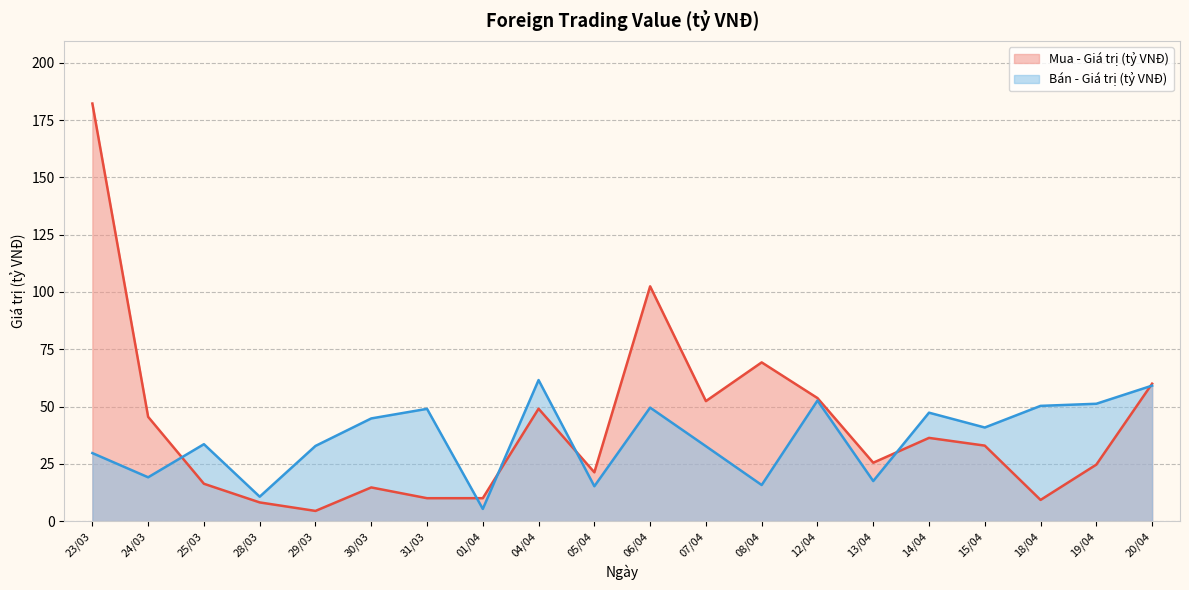

Reading left to right, what are all the values shown in this chart?

Mua - Giá trị (tỷ VNĐ): 23/03=182.2	24/03=45.5	25/03=16.3	28/03=8.2	29/03=4.5	30/03=14.7	31/03=10.0	01/04=10.0	04/04=49.1	05/04=21.3	06/04=102.5	07/04=52.4	08/04=69.3	12/04=53.7	13/04=25.5	14/04=36.3	15/04=33.0	18/04=9.3	19/04=24.7	20/04=60.0
Bán - Giá trị (tỷ VNĐ): 23/03=29.7	24/03=19.1	25/03=33.6	28/03=10.7	29/03=32.8	30/03=44.8	31/03=49.0	01/04=5.3	04/04=61.6	05/04=15.2	06/04=49.5	07/04=32.7	08/04=15.8	12/04=52.6	13/04=17.5	14/04=47.3	15/04=40.9	18/04=50.3	19/04=51.2	20/04=59.1